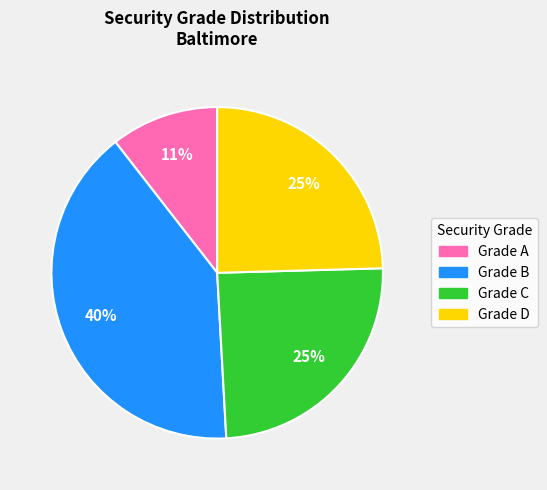

To the nearest percent, what is the average slice percentage?

25%